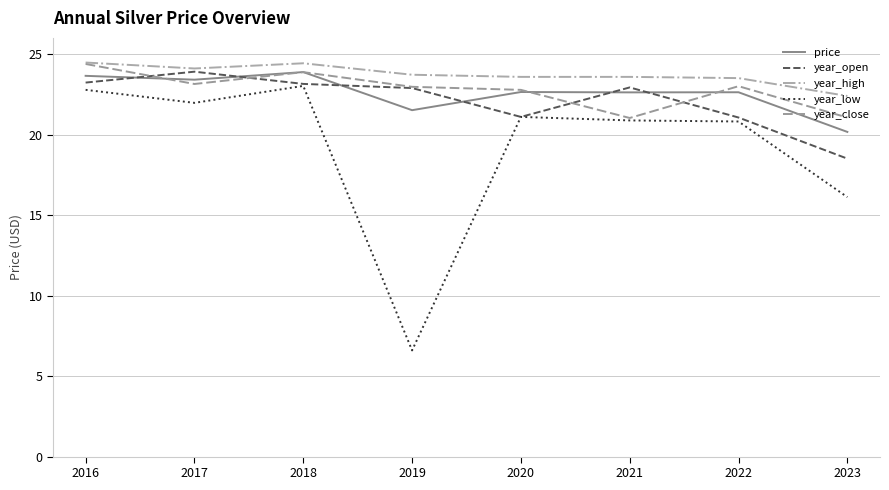

True or false: year_low and price intersect in this chart.

False